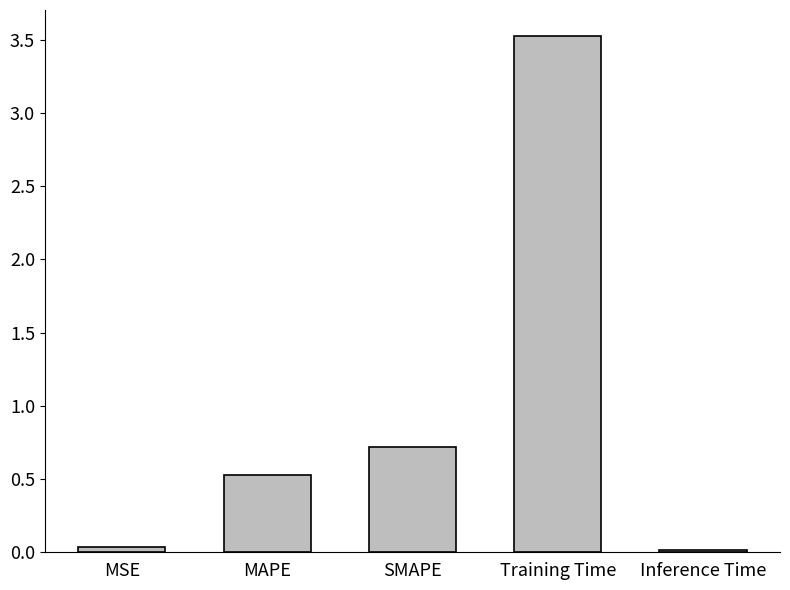

Which has a higher value, MSE or SMAPE?

SMAPE